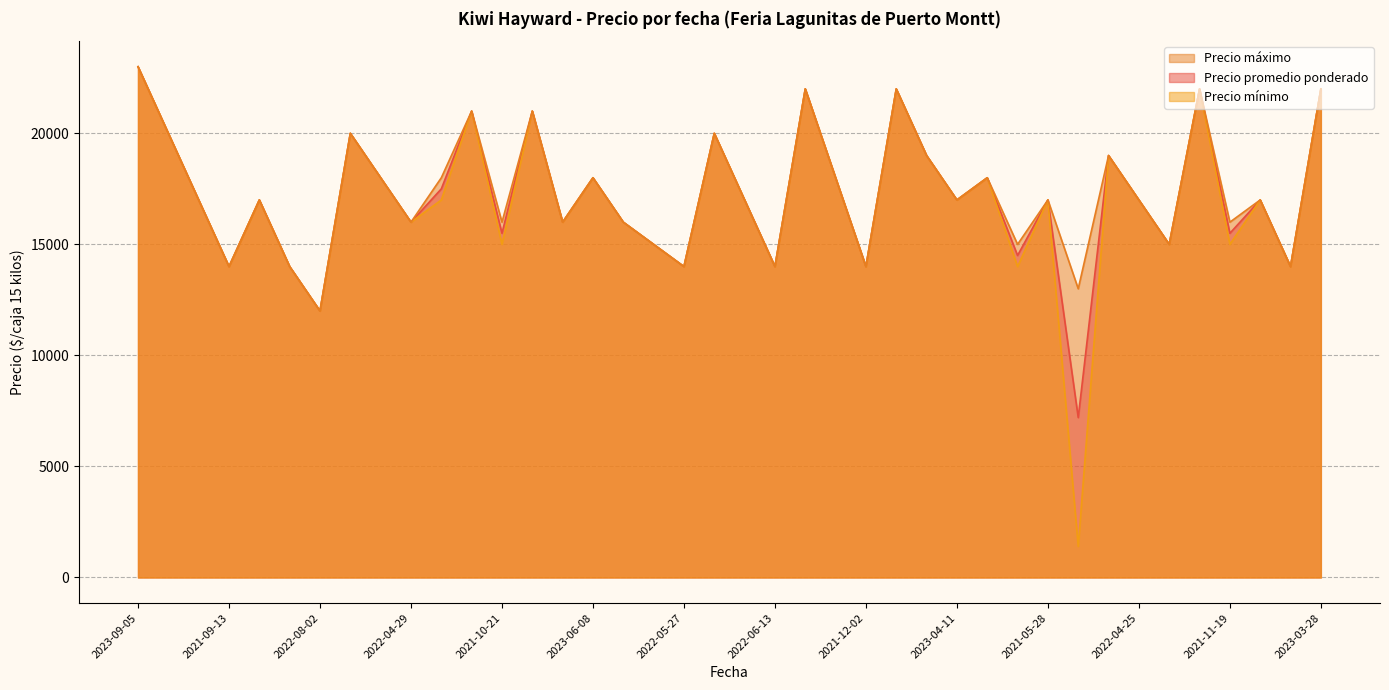

The value of Precio mínimo at 2021-04-09 is 11330. True or false?

False